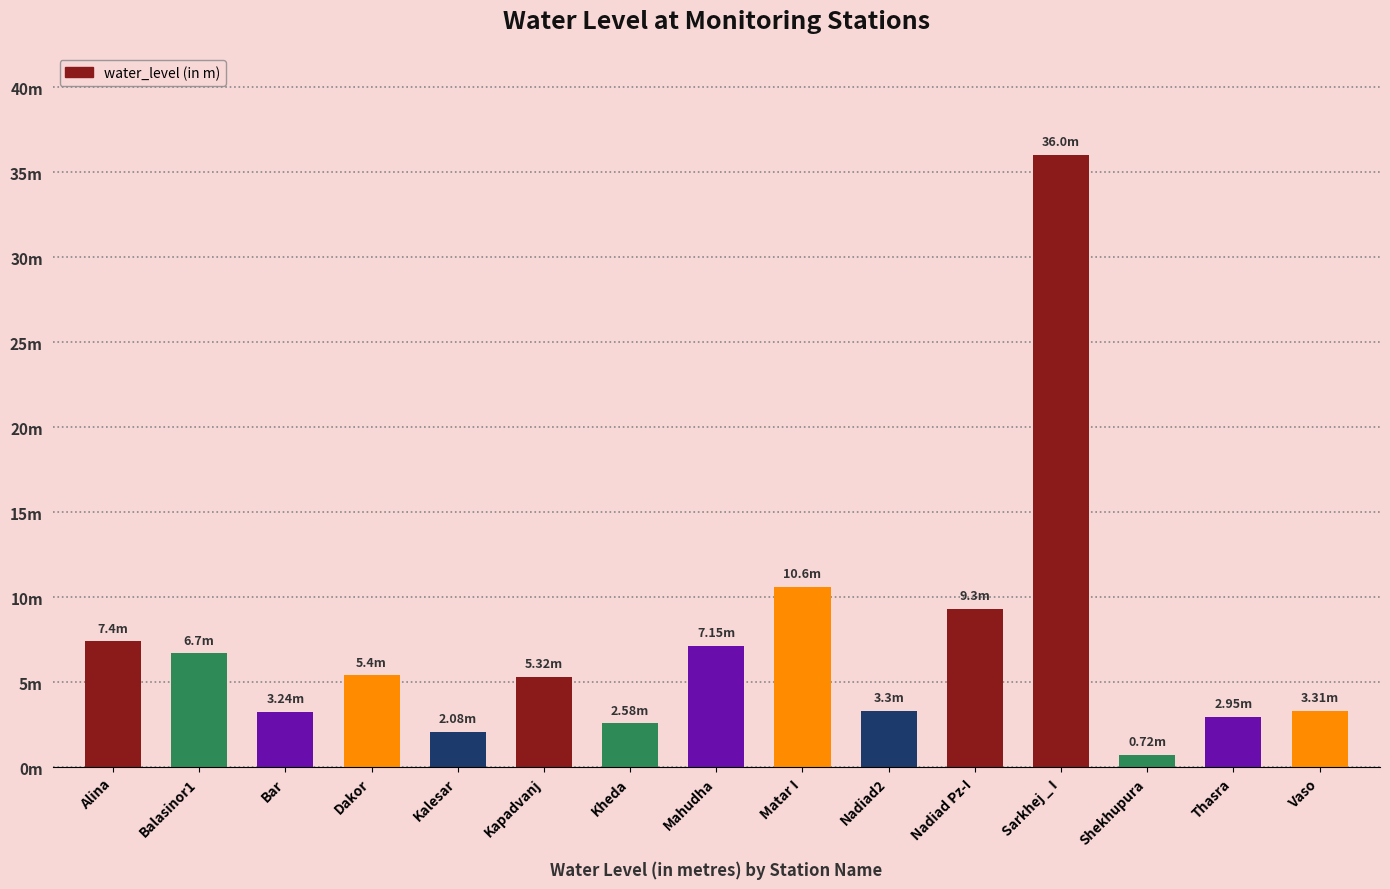

Reading left to right, transcribe all the data shown in this chart.

Alina=7.4	Balasinor1=6.7	Bar=3.2	Dakor=5.4	Kalesar=2.1	Kapadvanj=5.3	Kheda=2.6	Mahudha=7.2	Matar I=10.6	Nadiad2=3.3	Nadiad Pz-I=9.3	Sarkhej _ I=36.0	Shekhupura=0.7	Thasra=3.0	Vaso=3.3